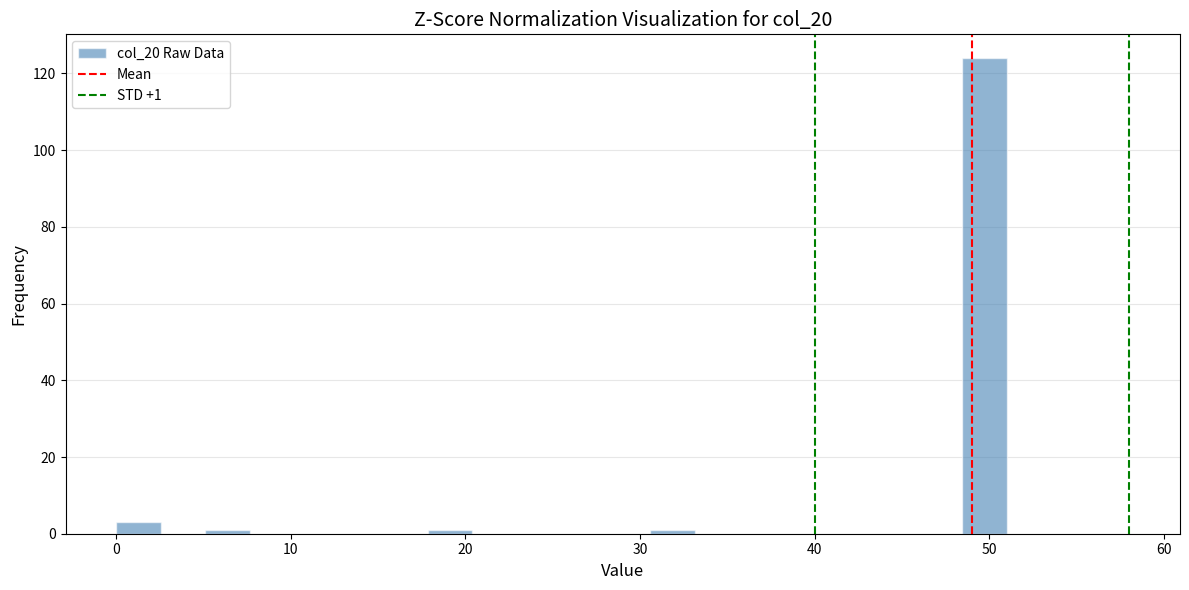

Around what value on the x-axis is the tallest bar? Give the approximate position of its centre, as read against the axis.

50